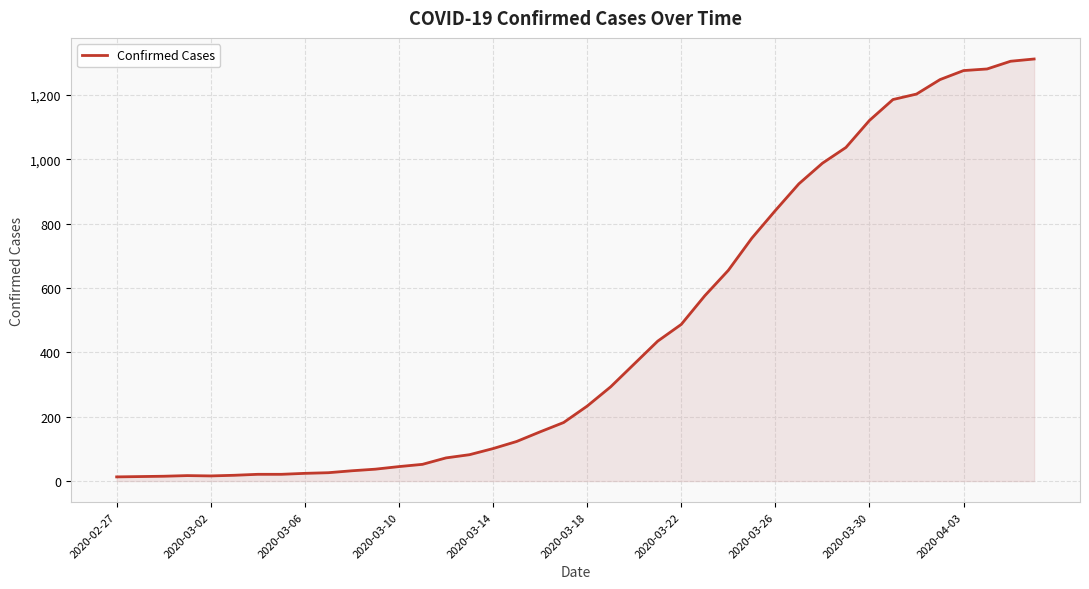

What is the maximum value shown in the chart?

1312